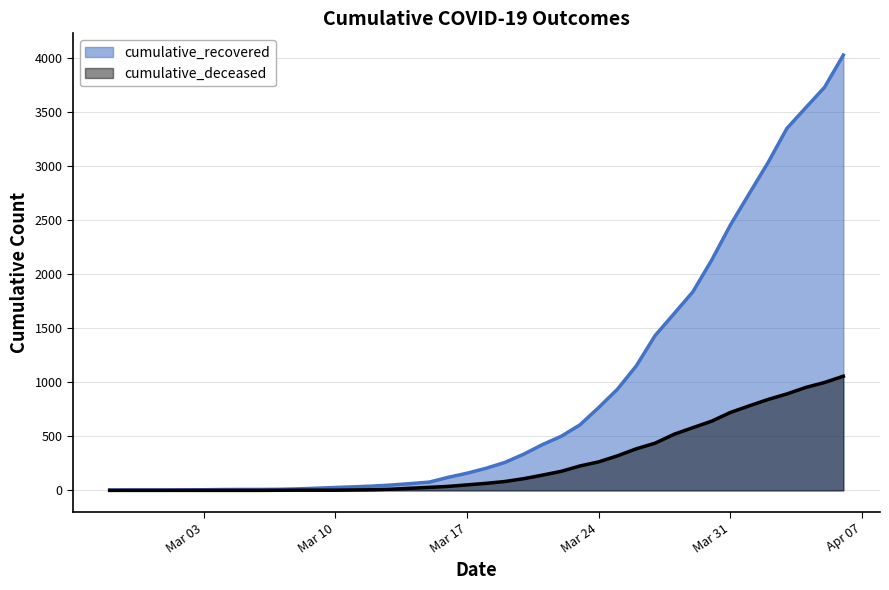

What is the label of the 27th point from the right?

2020-03-11